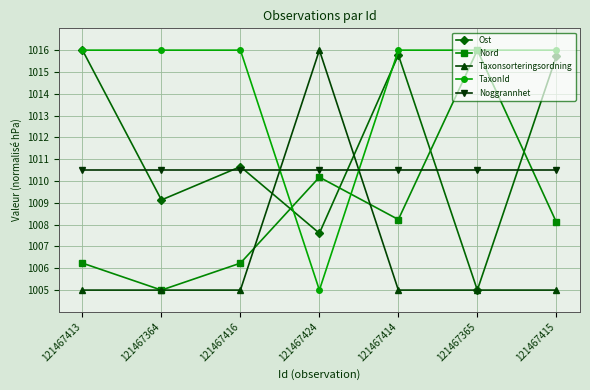

At how many categories does at least one series exceed 1010?

7